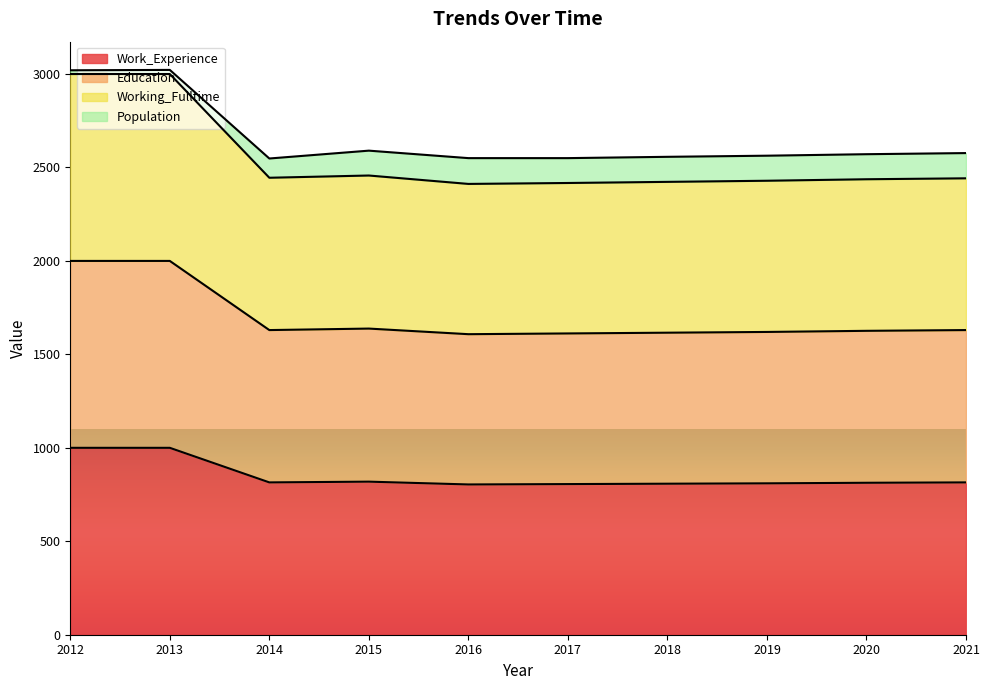

At how many categories does at least one series exceed 1247?

10